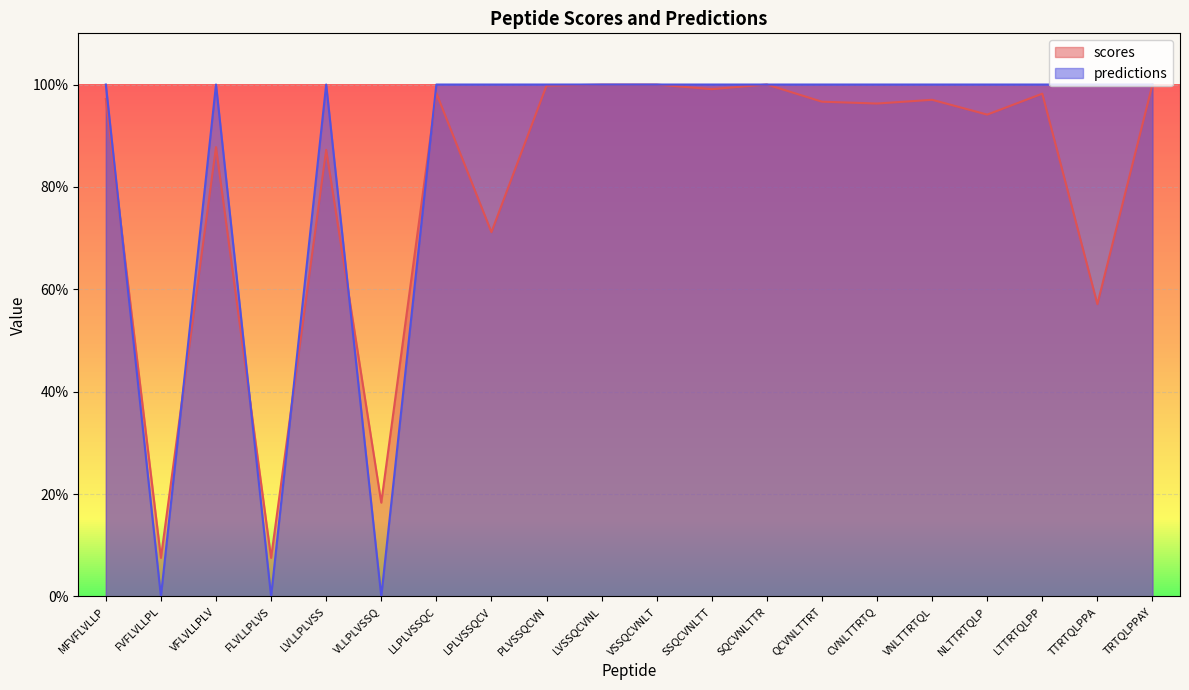

What are all the series names shown in the legend?

scores, predictions